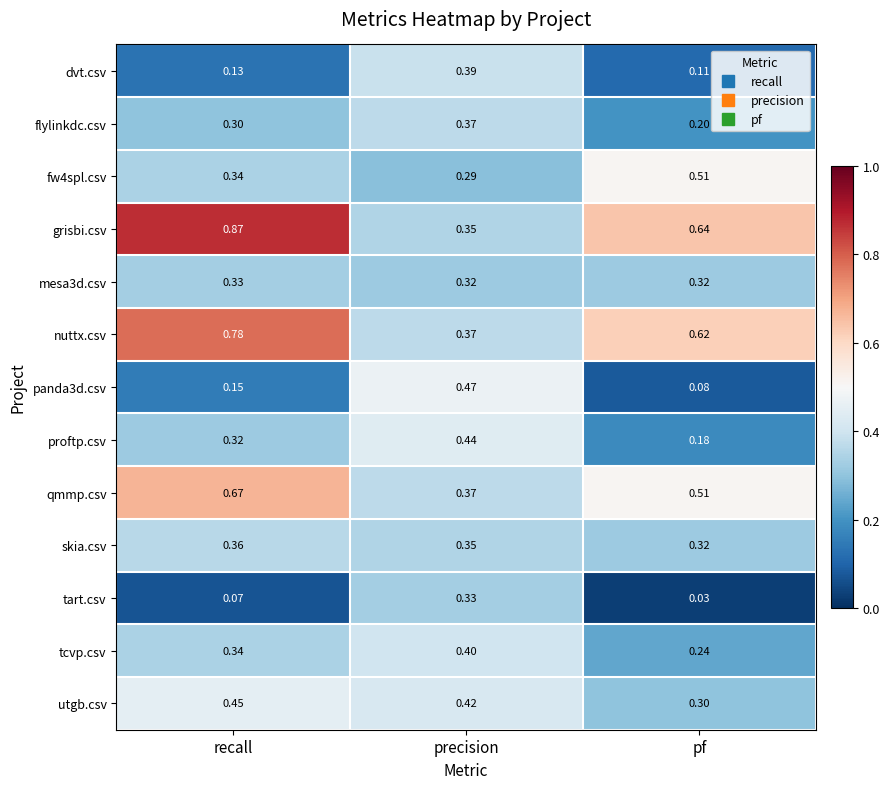

At which category is the sum across all series the highest?

recall